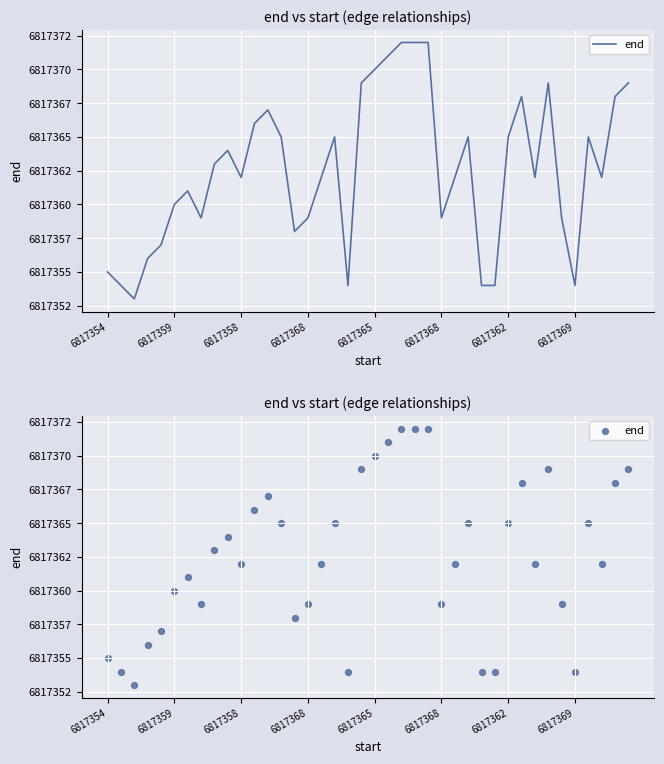

What is the ratio of the value at 38 to the value at 32?

1.0